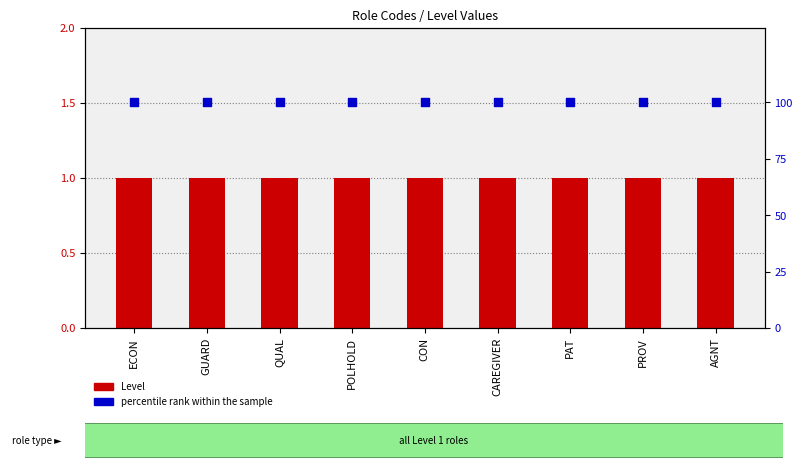

Which series reaches the minimum Y coordinate?

Level